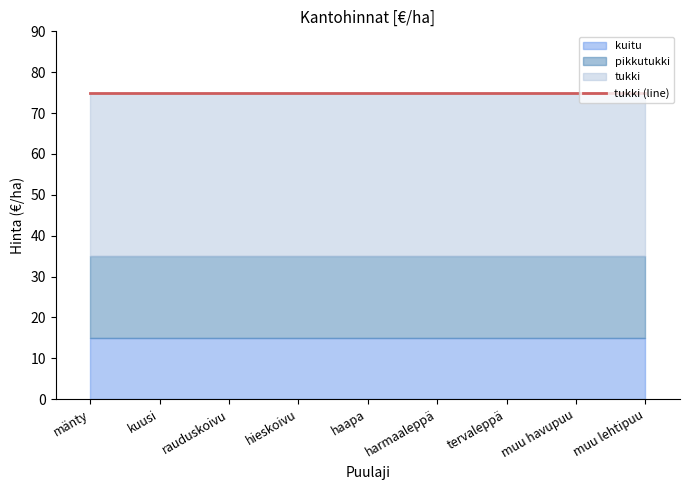

True or false: kuitu has a value of 15 at rauduskoivu.

True